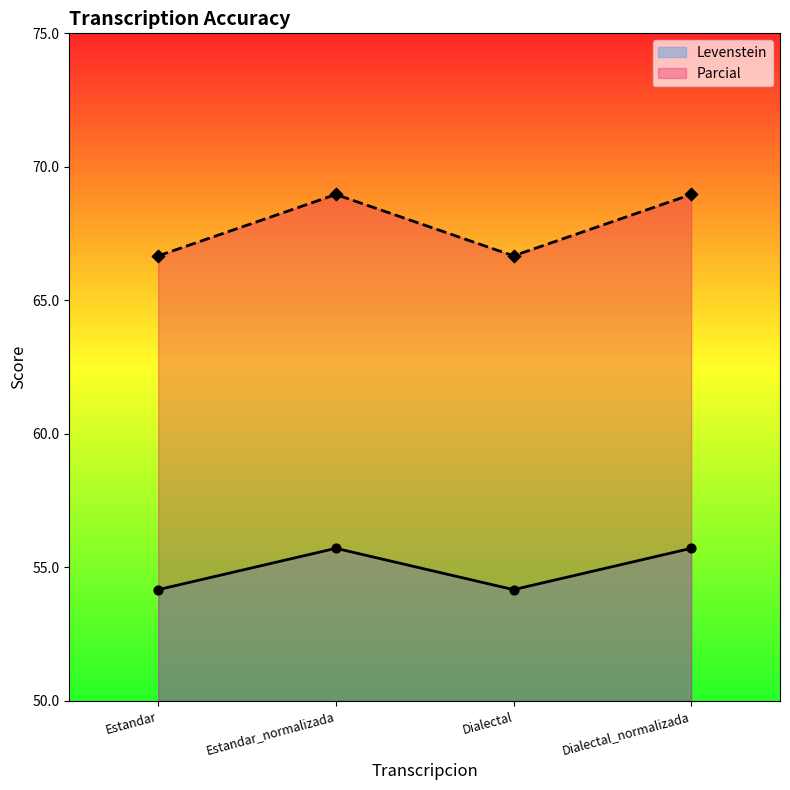

What are all the series names shown in the legend?

Levenstein, Parcial